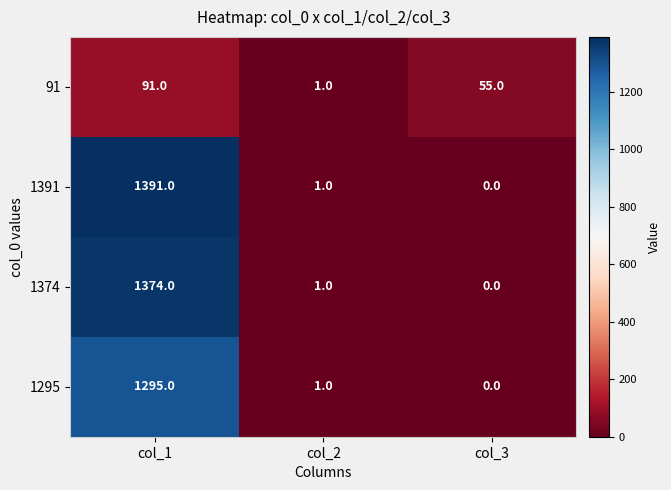

What is the total value across all series at col_3?

55